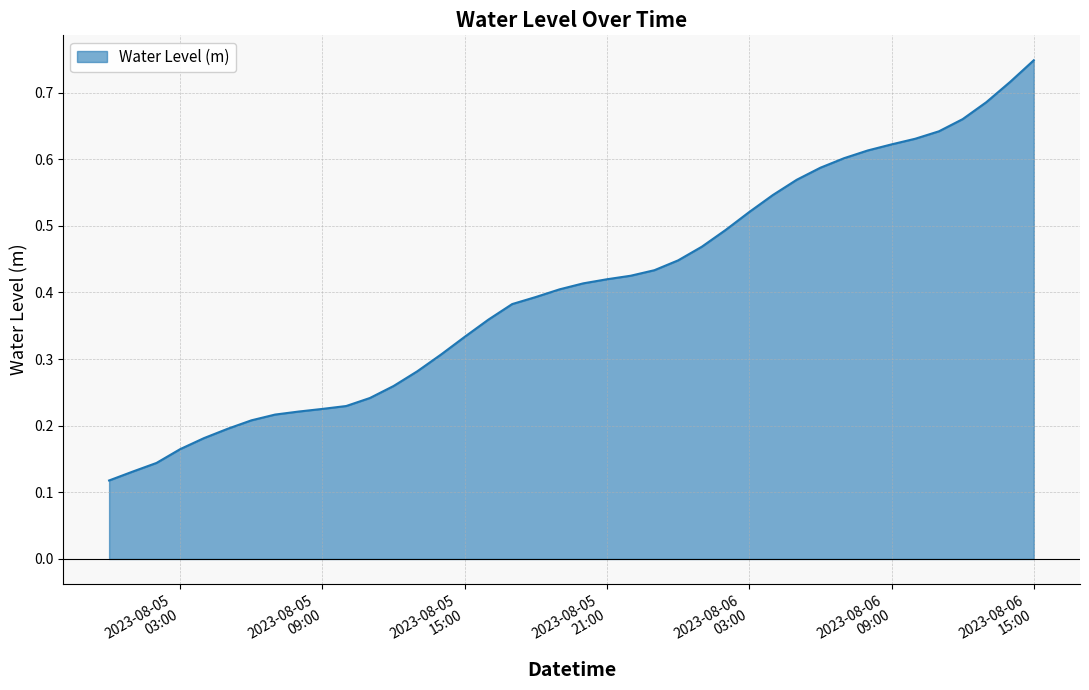

Reading left to right, list all the values displayed in this chart.

0.1	0.1	0.1	0.2	0.2	0.2	0.2	0.2	0.2	0.2	0.2	0.2	0.3	0.3	0.3	0.3	0.4	0.4	0.4	0.4	0.4	0.4	0.4	0.4	0.4	0.5	0.5	0.5	0.5	0.6	0.6	0.6	0.6	0.6	0.6	0.6	0.7	0.7	0.7	0.7